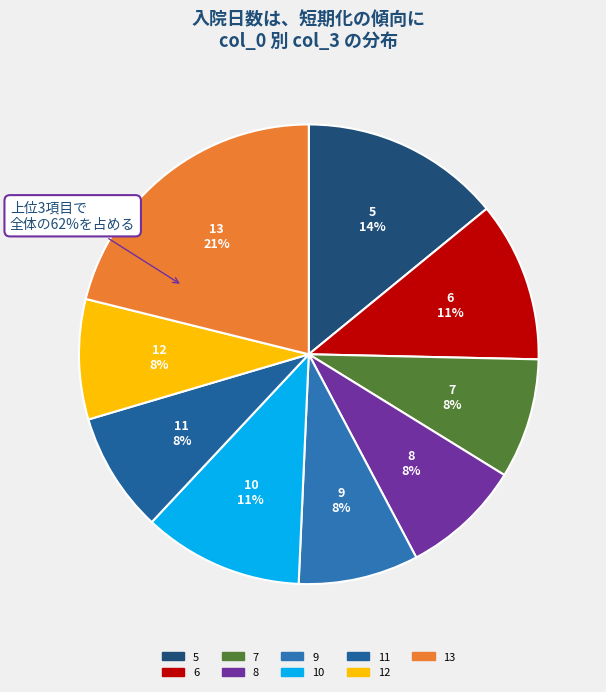

True or false: 6 accounts for 11% of the total.

True